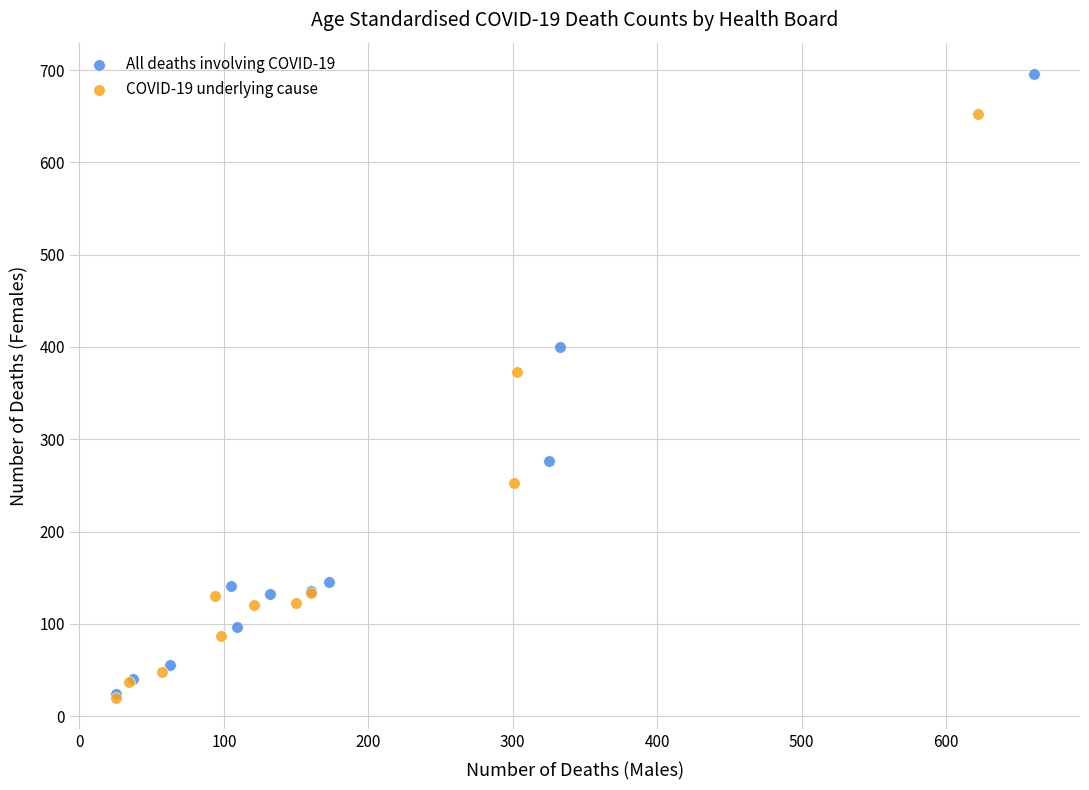

Which series has the widest spread of Y values?

All deaths involving COVID-19